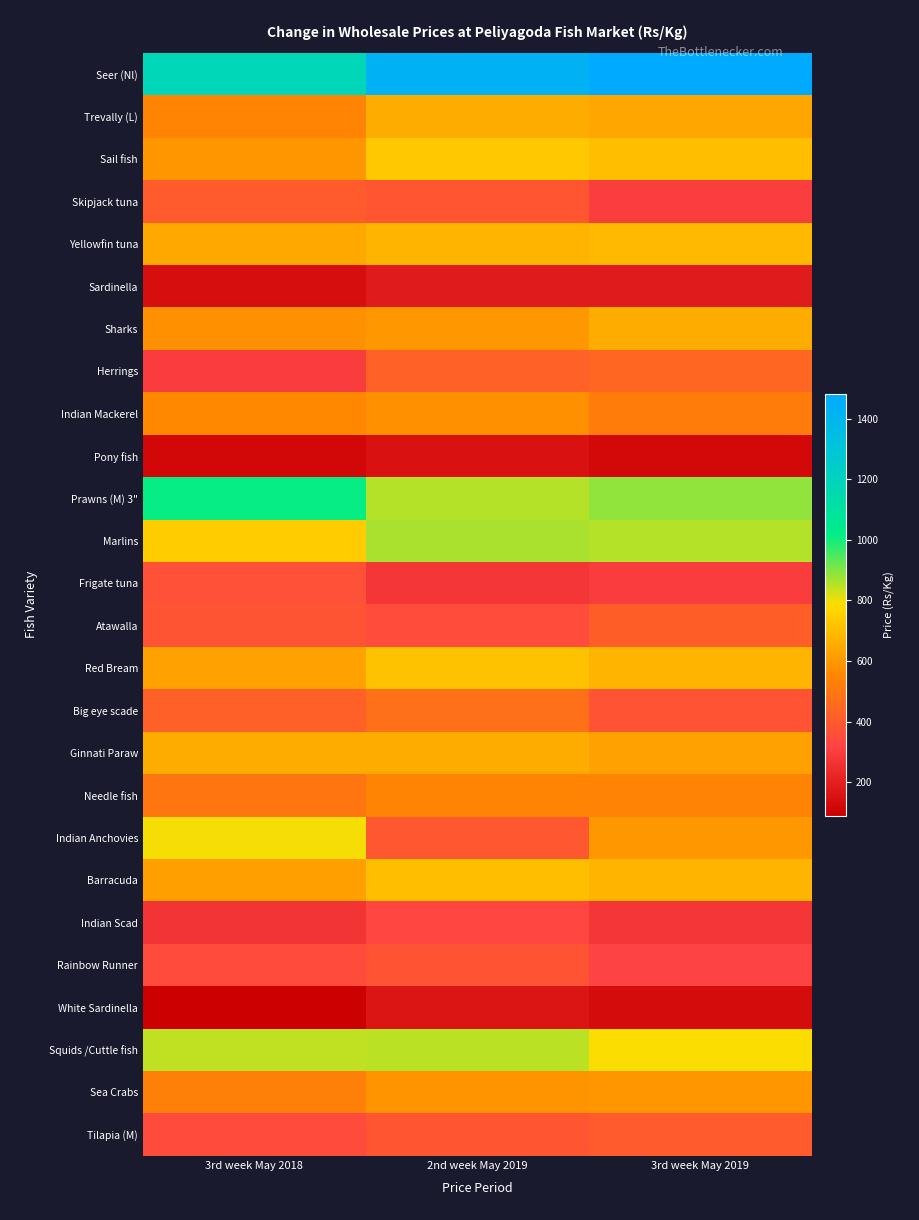

Reading right to left, list all the values displayed in this chart.

Seer (Nl): 3rd week May 2019=1483.3	2nd week May 2019=1428.6	3rd week May 2018=1180.0
Trevally (L): 3rd week May 2019=636.7	2nd week May 2019=650.0	3rd week May 2018=544.0
Sail fish: 3rd week May 2019=700.0	2nd week May 2019=728.3	3rd week May 2018=592.0
Skipjack tuna: 3rd week May 2019=305.0	2nd week May 2019=385.8	3rd week May 2018=400.0
Yellowfin tuna: 3rd week May 2019=693.3	2nd week May 2019=675.0	3rd week May 2018=640.0
Sardinella: 3rd week May 2019=185.0	2nd week May 2019=184.3	3rd week May 2018=142.0
Sharks: 3rd week May 2019=650.0	2nd week May 2019=600.0	3rd week May 2018=583.0
Herrings: 3rd week May 2019=440.0	2nd week May 2019=425.0	3rd week May 2018=298.0
Indian Mackerel: 3rd week May 2019=517.5	2nd week May 2019=578.6	3rd week May 2018=553.0
Pony fish: 3rd week May 2019=125.0	2nd week May 2019=150.0	3rd week May 2018=120.0
Prawns (M) 3": 3rd week May 2019=887.5	2nd week May 2019=855.0	3rd week May 2018=1013.0
Marlins: 3rd week May 2019=853.3	2nd week May 2019=865.0	3rd week May 2018=738.0
Frigate tuna: 3rd week May 2019=297.5	2nd week May 2019=276.0	3rd week May 2018=365.0
Atawalla: 3rd week May 2019=415.0	2nd week May 2019=352.0	3rd week May 2018=383.0
Red Bream: 3rd week May 2019=675.0	2nd week May 2019=712.5	3rd week May 2018=625.0
Big eye scade: 3rd week May 2019=373.3	2nd week May 2019=474.1	3rd week May 2018=417.0
Ginnati Paraw: 3rd week May 2019=625.0	2nd week May 2019=650.0	3rd week May 2018=655.0
Needle fish: 3rd week May 2019=537.5	2nd week May 2019=545.0	3rd week May 2018=496.0
Indian Anchovies: 3rd week May 2019=600.0	2nd week May 2019=390.0	3rd week May 2018=793.0
Barracuda: 3rd week May 2019=675.0	2nd week May 2019=700.0	3rd week May 2018=620.0
Indian Scad: 3rd week May 2019=278.8	2nd week May 2019=331.7	3rd week May 2018=273.0
Rainbow Runner: 3rd week May 2019=322.5	2nd week May 2019=374.2	3rd week May 2018=348.0
White Sardinella: 3rd week May 2019=137.5	2nd week May 2019=160.0	3rd week May 2018=89.0
Squids /Cuttle fish: 3rd week May 2019=787.5	2nd week May 2019=850.6	3rd week May 2018=845.0
Sea Crabs: 3rd week May 2019=595.0	2nd week May 2019=590.0	3rd week May 2018=525.0
Tilapia (M): 3rd week May 2019=403.3	2nd week May 2019=385.0	3rd week May 2018=350.0